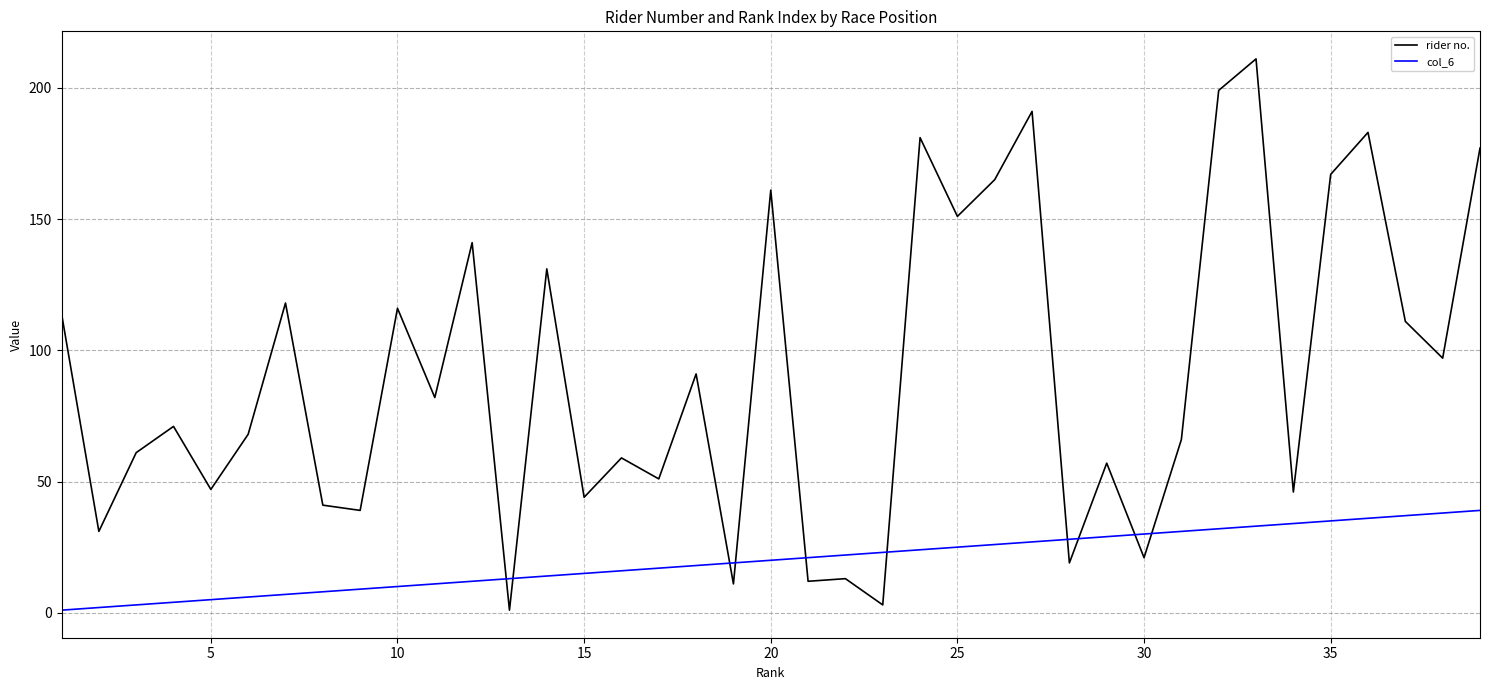

Which series has the largest range (max minus min)?

rider no.